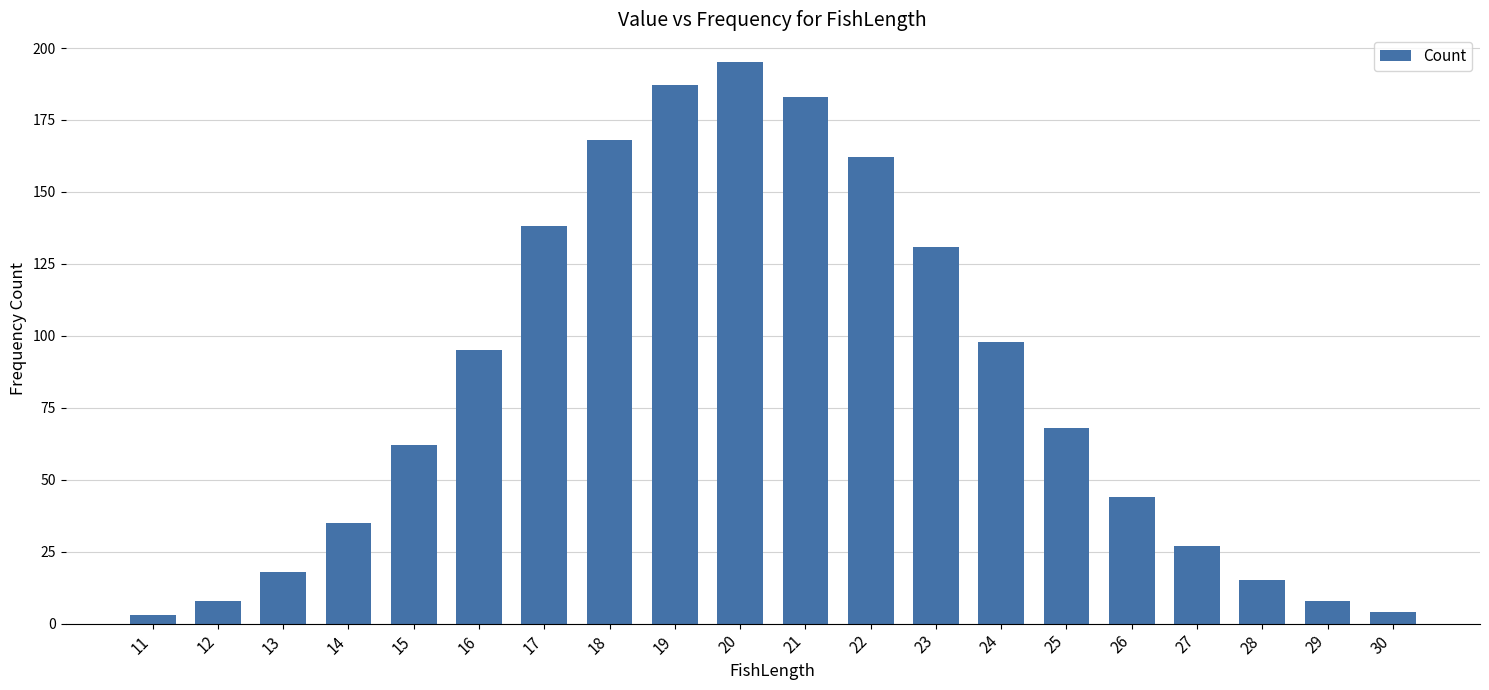

How many categories are shown in the chart?

20